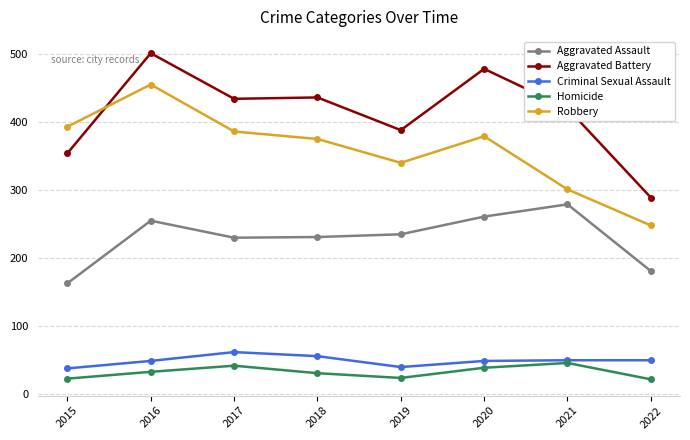

Is the value of Homicide at 2018 greater than the value of Criminal Sexual Assault at 2021?

No